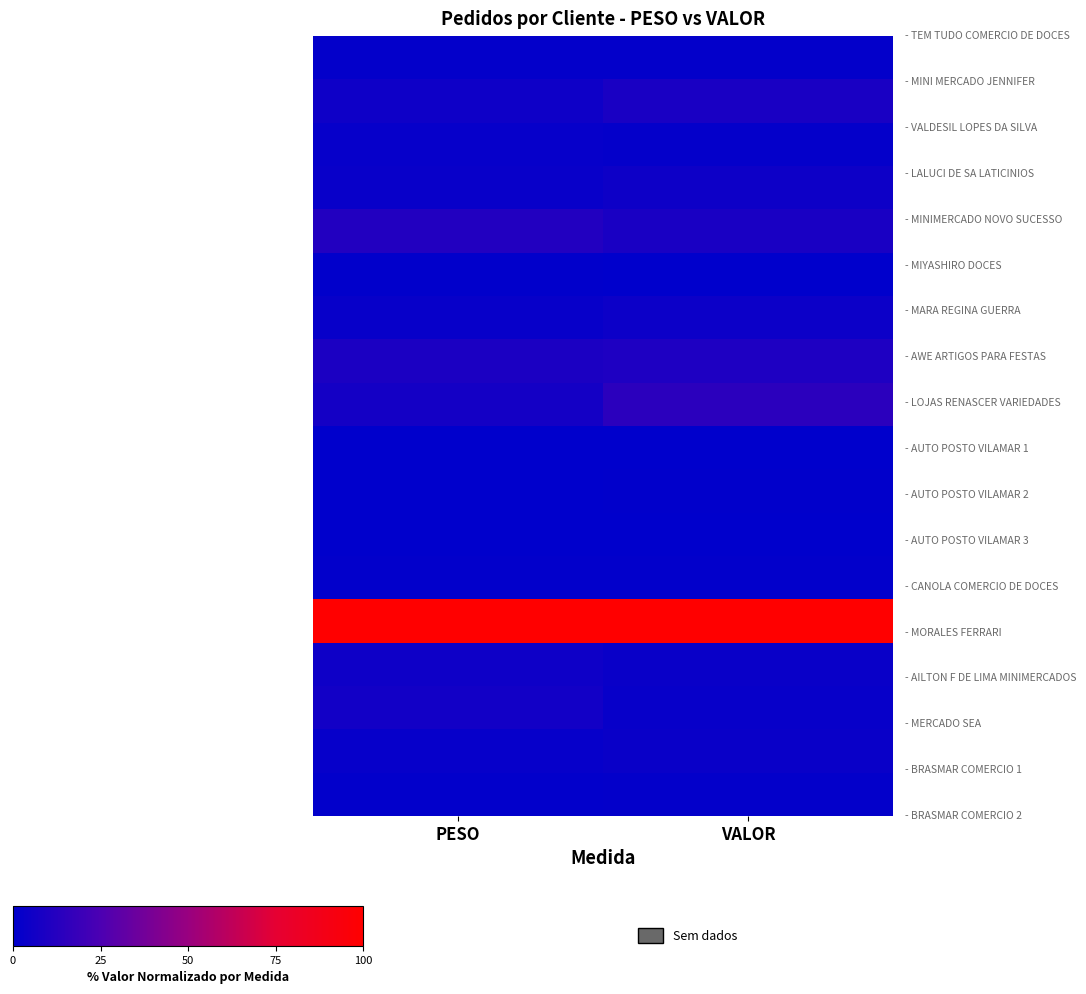

What is the spread (max minus min) of values at PESO?

100.0